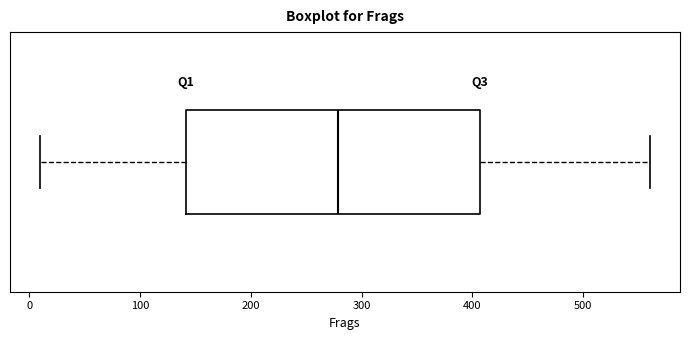

Read this box plot against the x-axis: the position of the median line, the range covered by the box, and the ends of both whiskers. The values are not printed on the chart, so give them approximately, as read against the axis.

median 280, box 140 to 410, whiskers 10 to 560